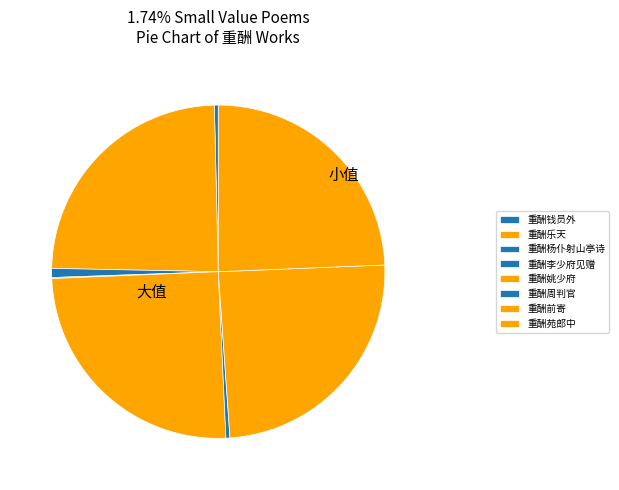

True or false: 重酬苑郎中 accounts for 24% of the total.

True